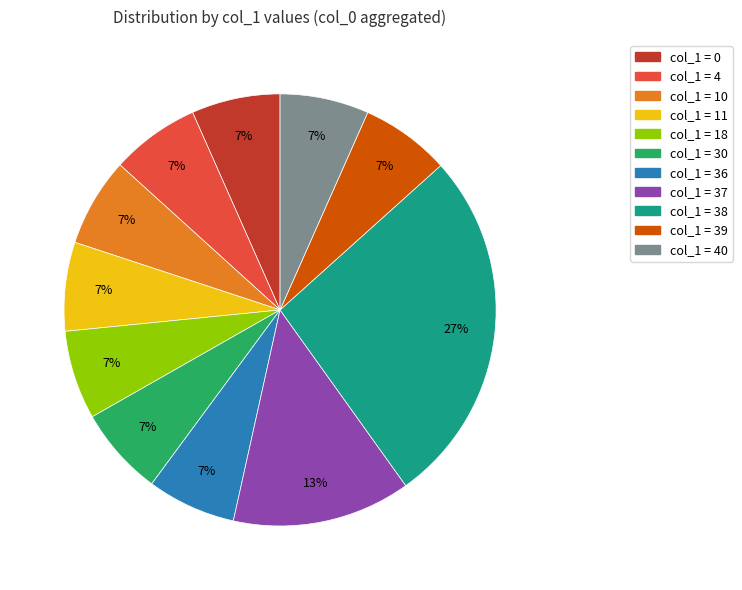

How many slices are in this pie chart?

11